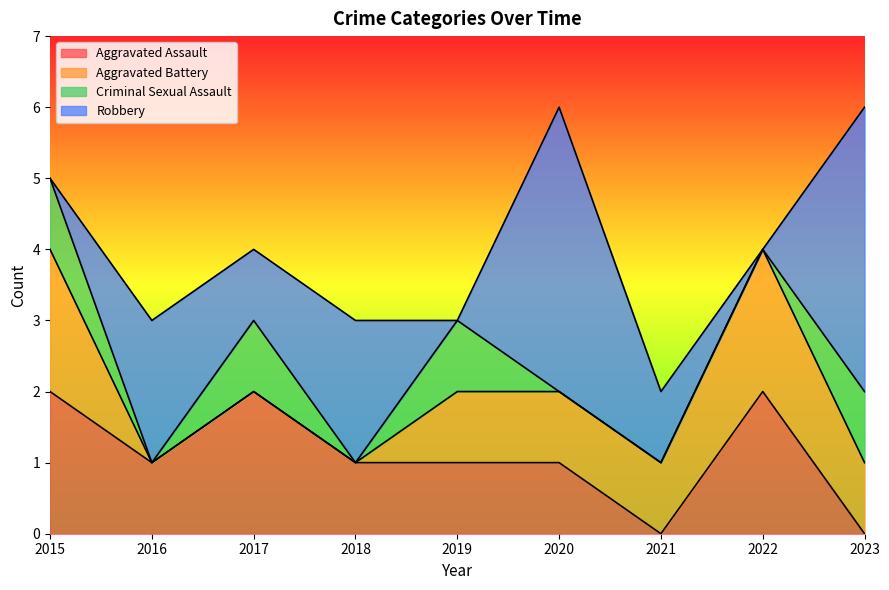

Where is Aggravated Battery nearest to the value 1?

2019